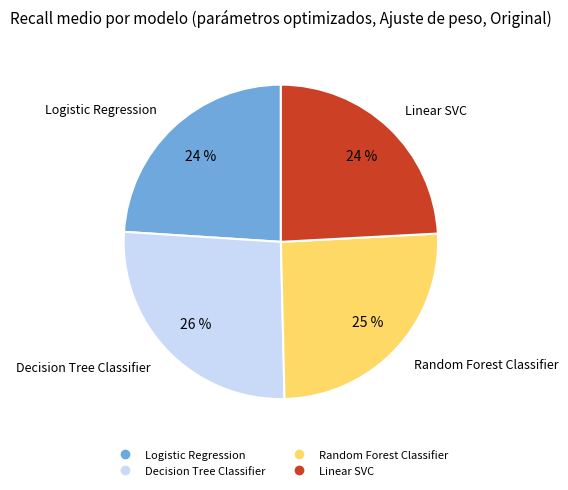

To the nearest percent, what portion does Random Forest Classifier represent?

25%